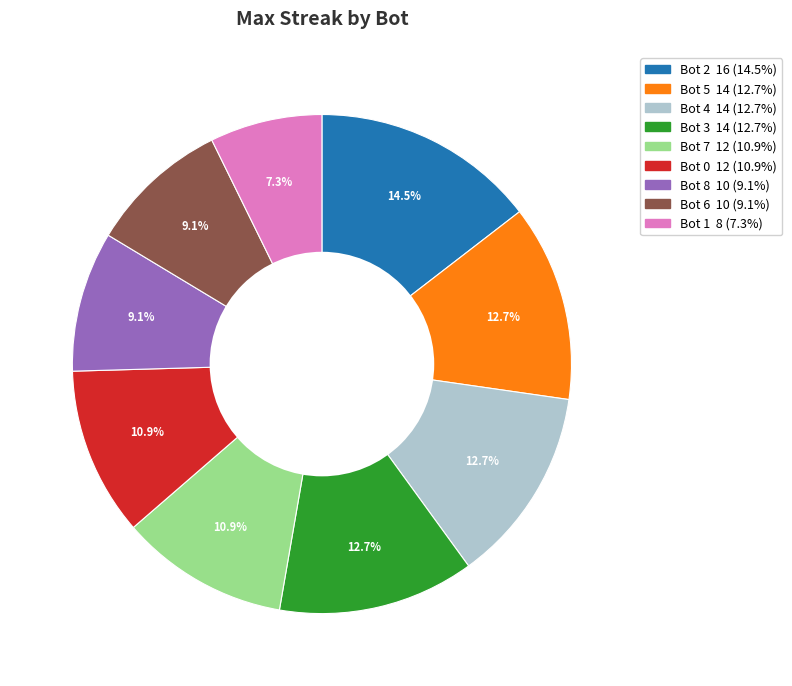

True or false: Bot 5 accounts for 13% of the total.

True